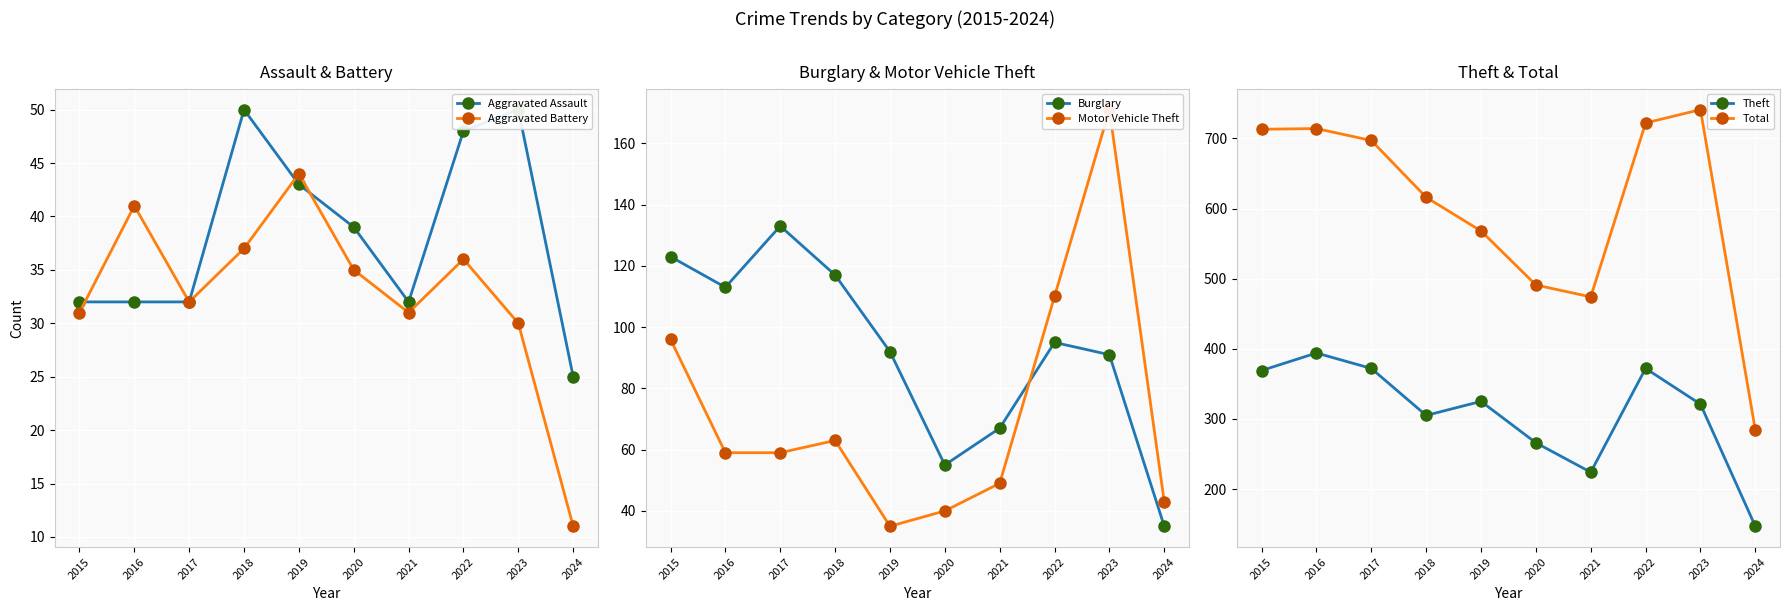

What is the value of the Burglary point at the 10th from the left?

35